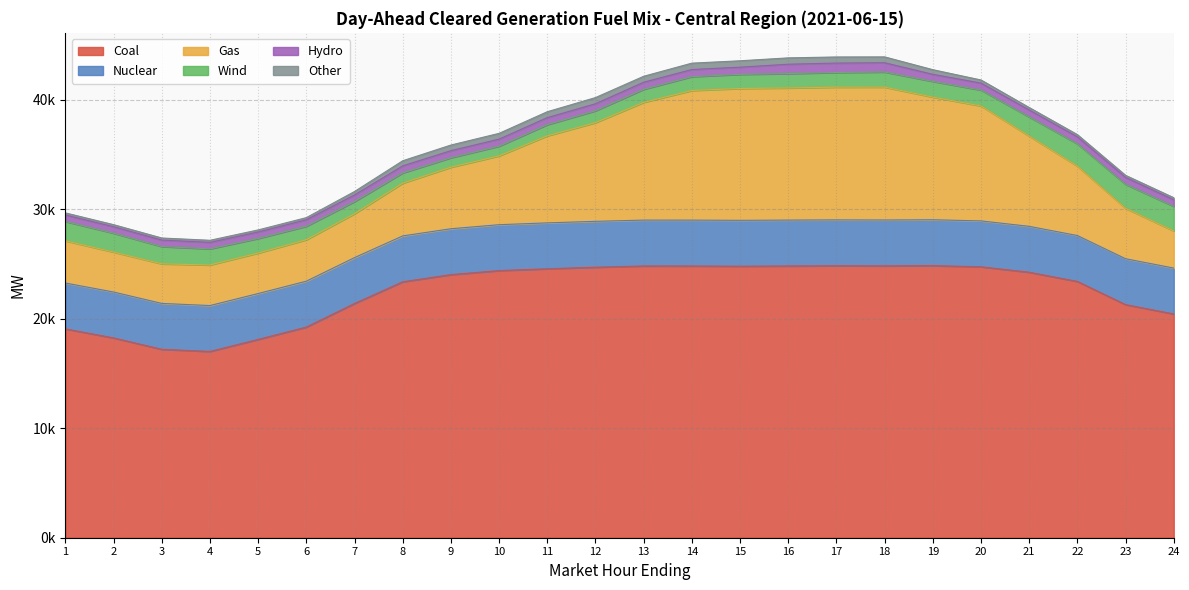

Is the value of Nuclear at 4 greater than the value of Coal at 5?

No